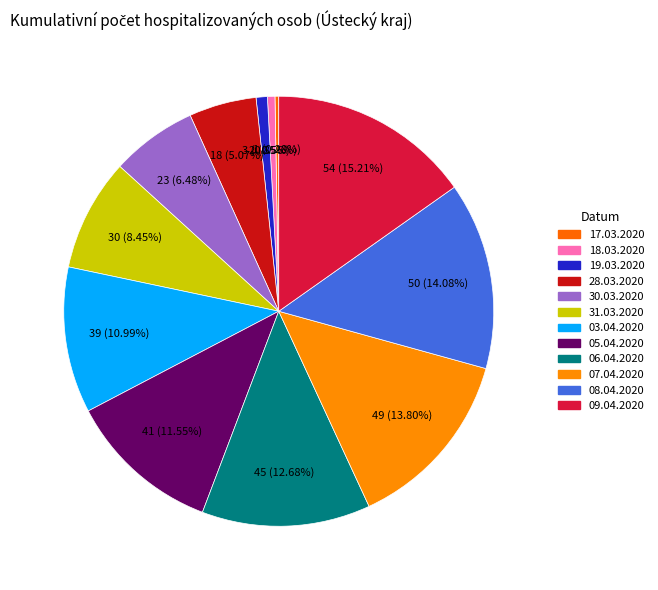

Does 05.04.2020 account for over 50% of the chart?

No